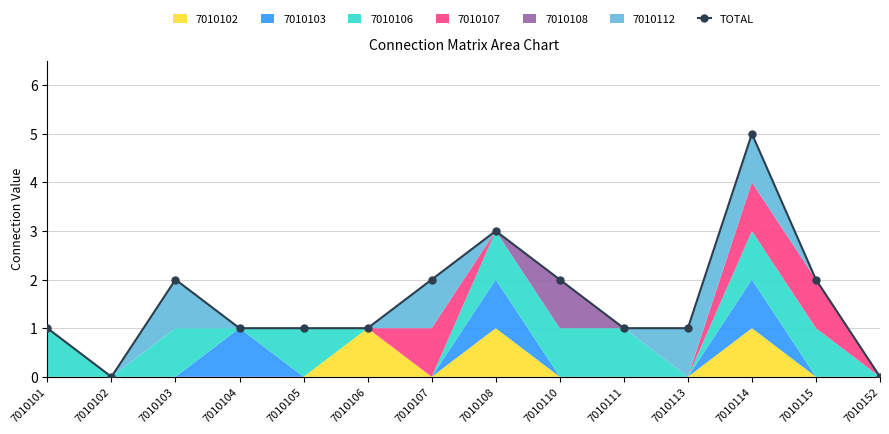

What is the ratio of the value at 7010110 to the value at 7010113?

2.0